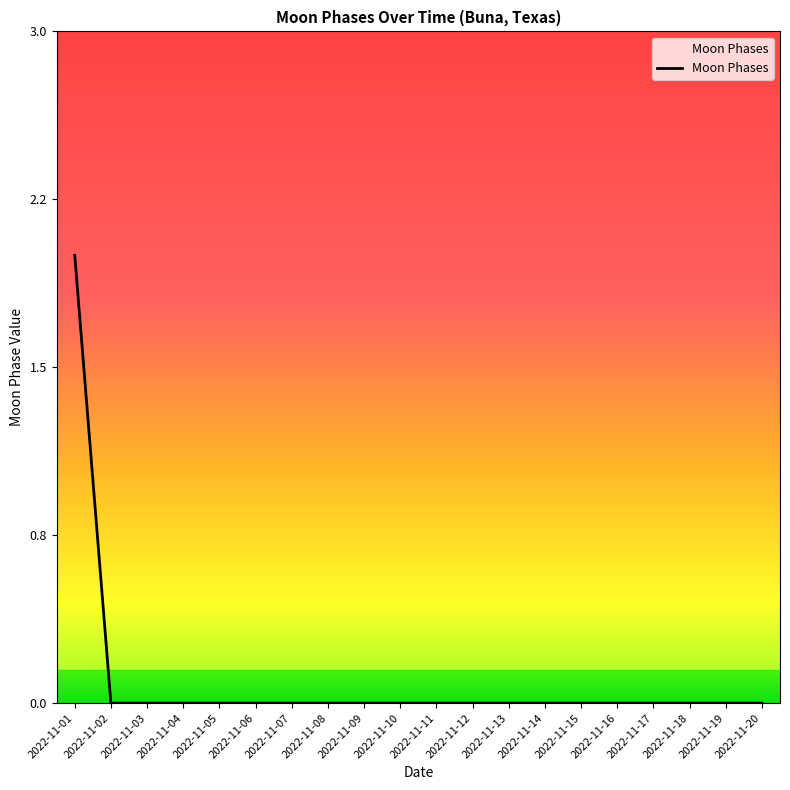

List the labels in order of value, largest first.

2022-11-01, 2022-11-02, 2022-11-03, 2022-11-04, 2022-11-05, 2022-11-06, 2022-11-07, 2022-11-08, 2022-11-09, 2022-11-10, 2022-11-11, 2022-11-12, 2022-11-13, 2022-11-14, 2022-11-15, 2022-11-16, 2022-11-17, 2022-11-18, 2022-11-19, 2022-11-20